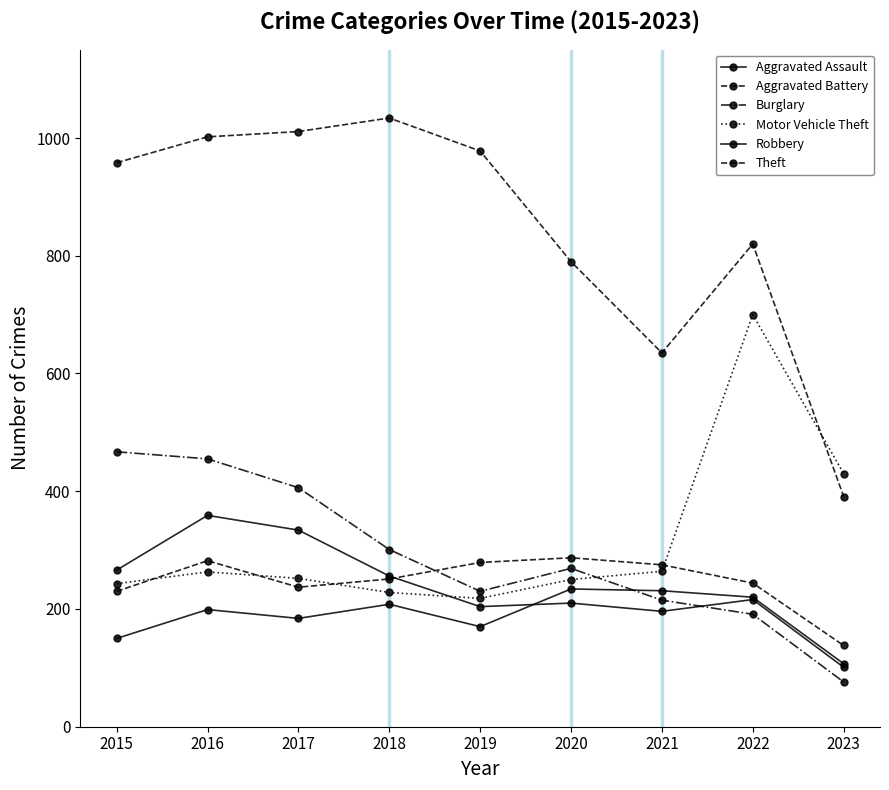

Reading left to right, extract all data points from this chart.

Aggravated Assault: 150	199	184	208	170	234	231	220	107
Aggravated Battery: 230	282	237	251	279	287	275	244	138
Burglary: 467	455	406	301	230	269	215	191	76
Motor Vehicle Theft: 243	263	252	228	218	250	264	700	430
Robbery: 266	359	334	256	204	210	196	216	101
Theft: 958	1002	1011	1034	978	790	635	820	391